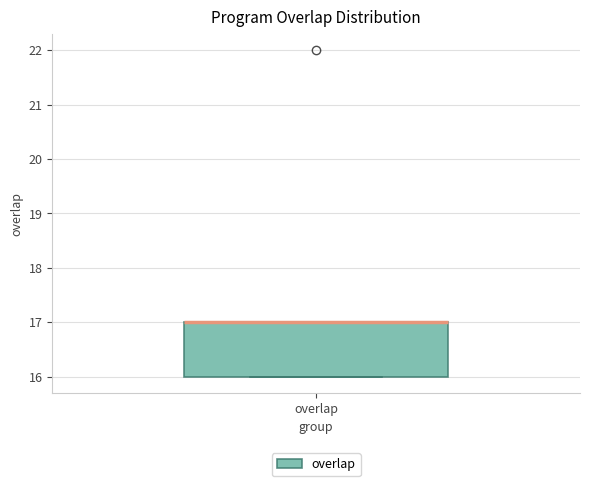

Read this box plot against the y-axis: the position of the median line, the range covered by the box, and the ends of both whiskers. The values are not printed on the chart, so give them approximately, as read against the axis.

median 17 (drawn on the box's upper edge), box 16 to 17, whiskers 16 to 17